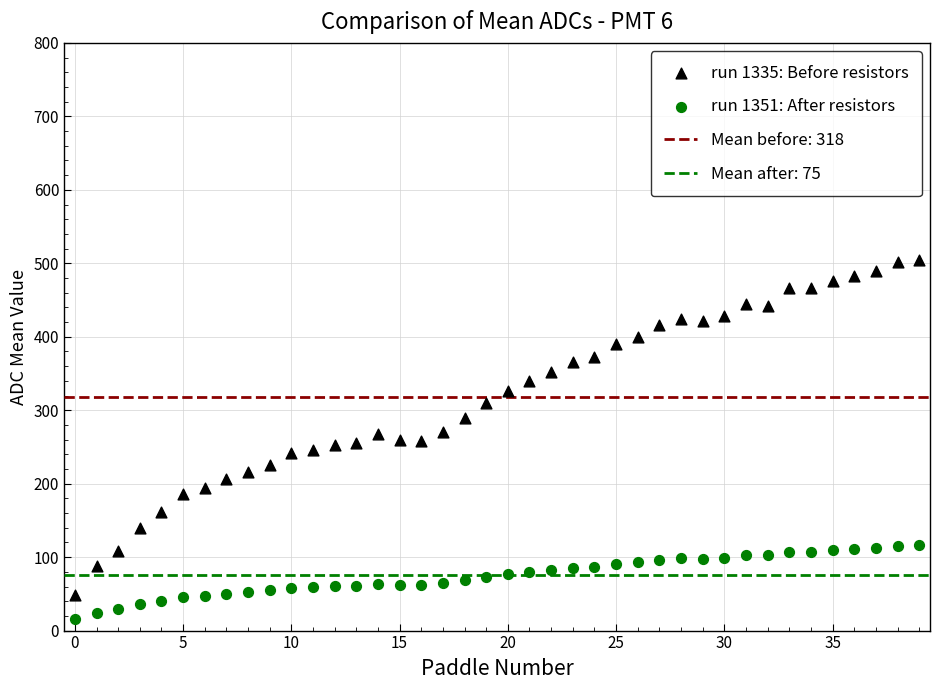

Which series contains the lowest Y value?

run 1351: After resistors